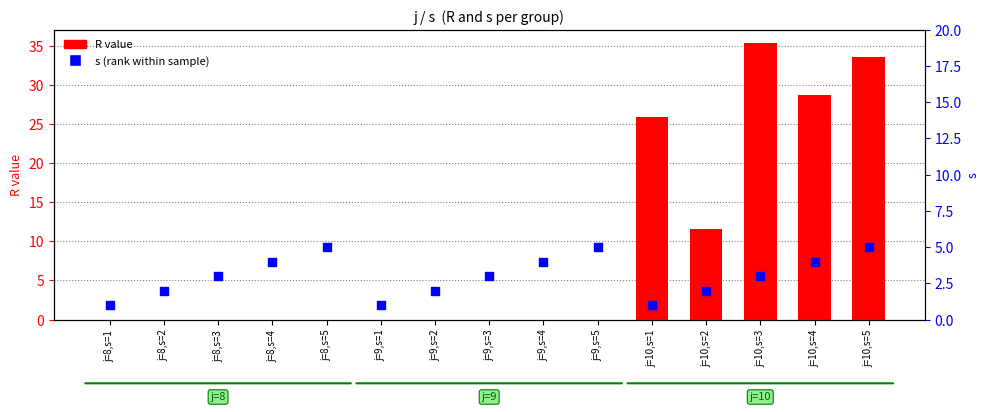

At how many categories does at least one series exceed 16?

4